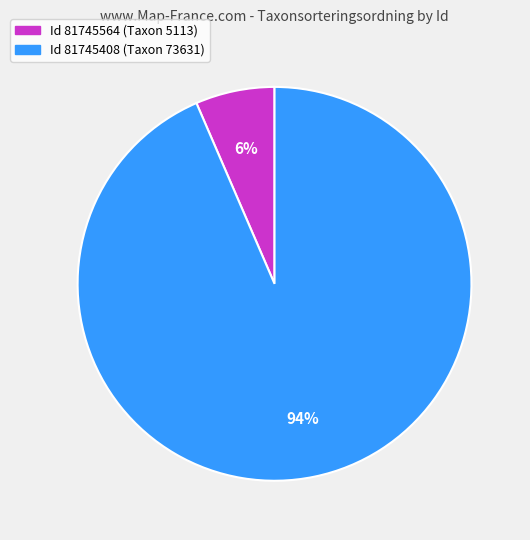

Is there any slice that represents more than half of the pie?

Yes